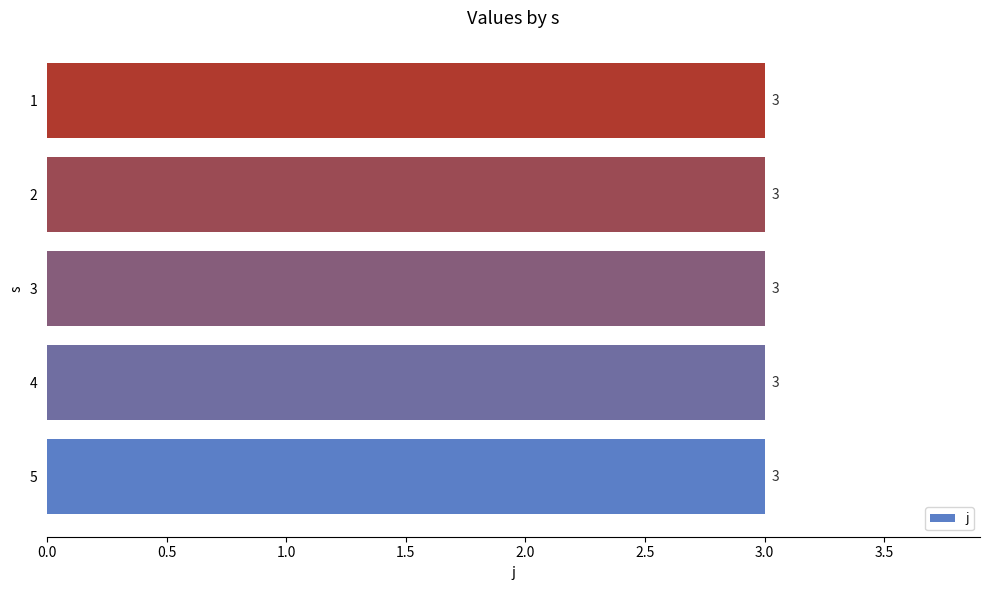

What is the value of the j bar at the 1st from the left?

3